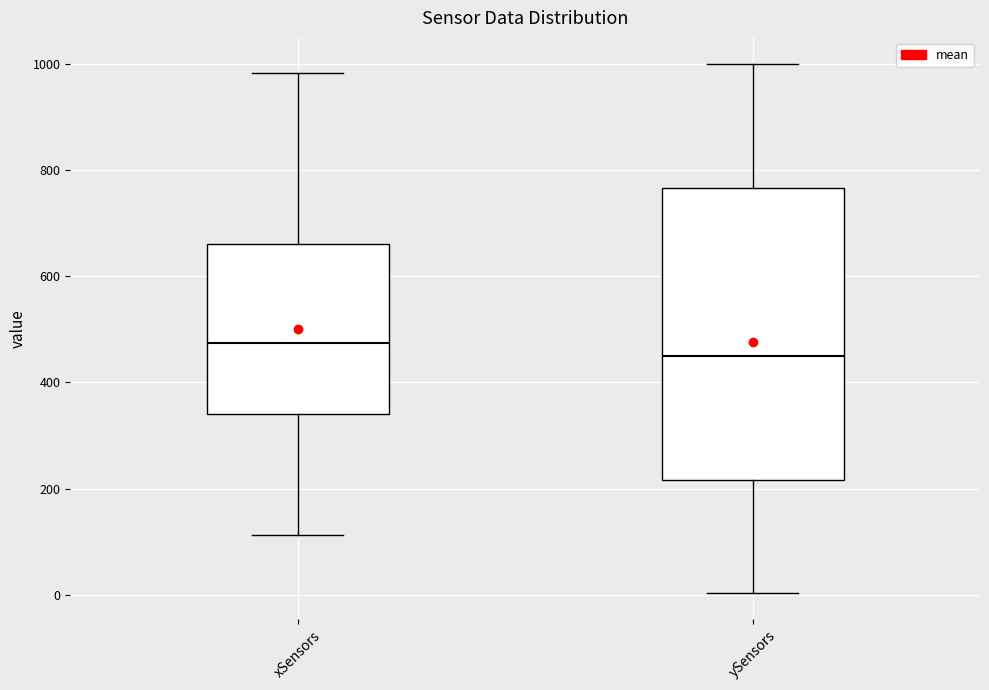

Which box has the highest median line?

xSensors